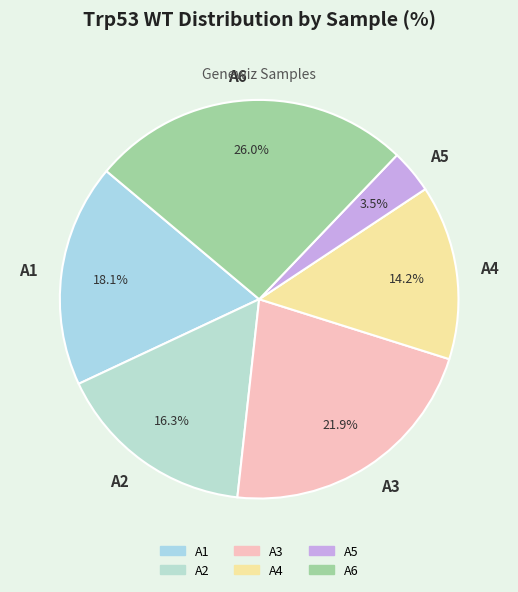

Which category has the smallest portion of the pie?

A5